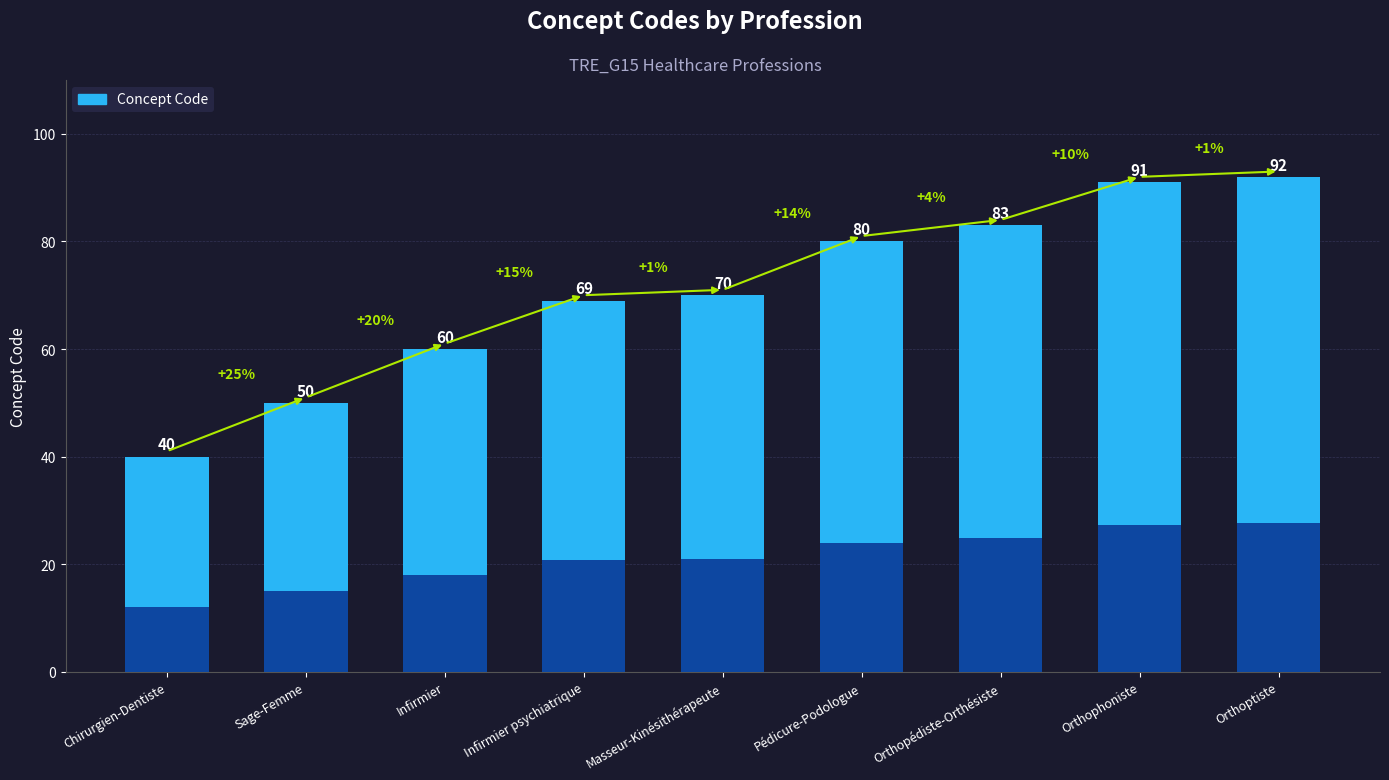

What is the change in value from Sage-Femme to Orthopédiste-Orthésiste?

+33